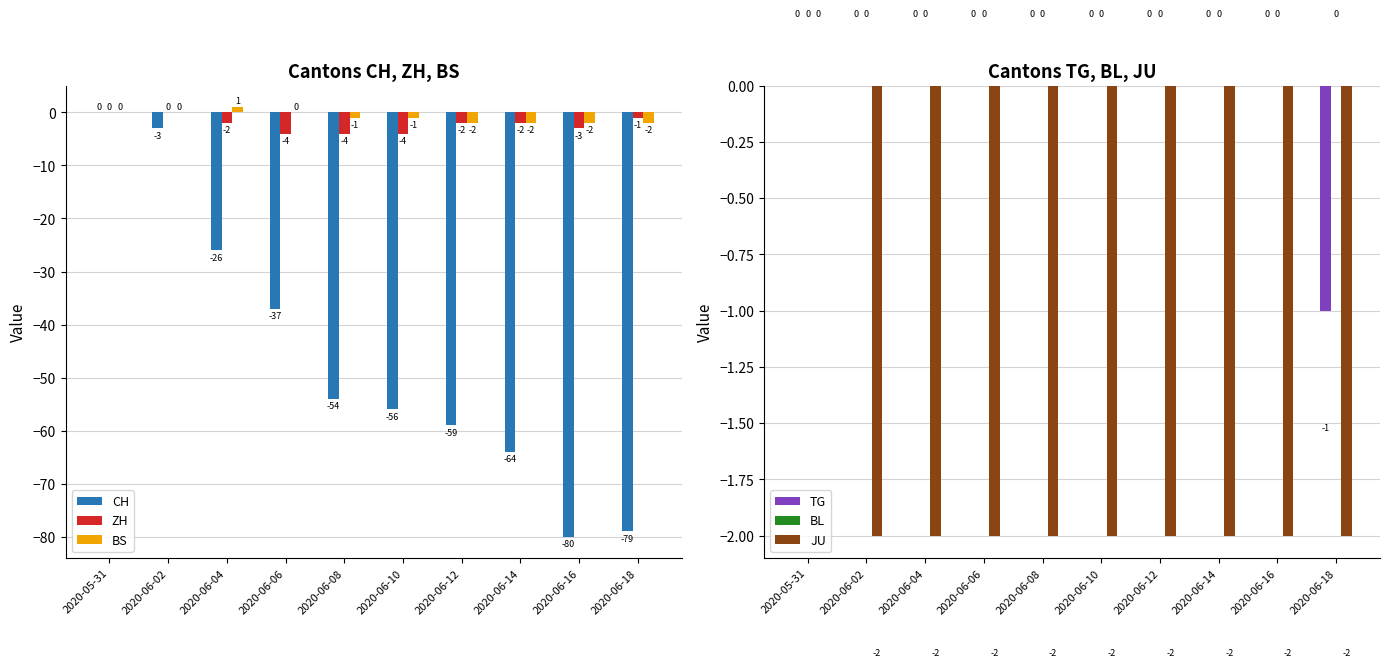

What is the label of the 10th bar from the left?

2020-06-18